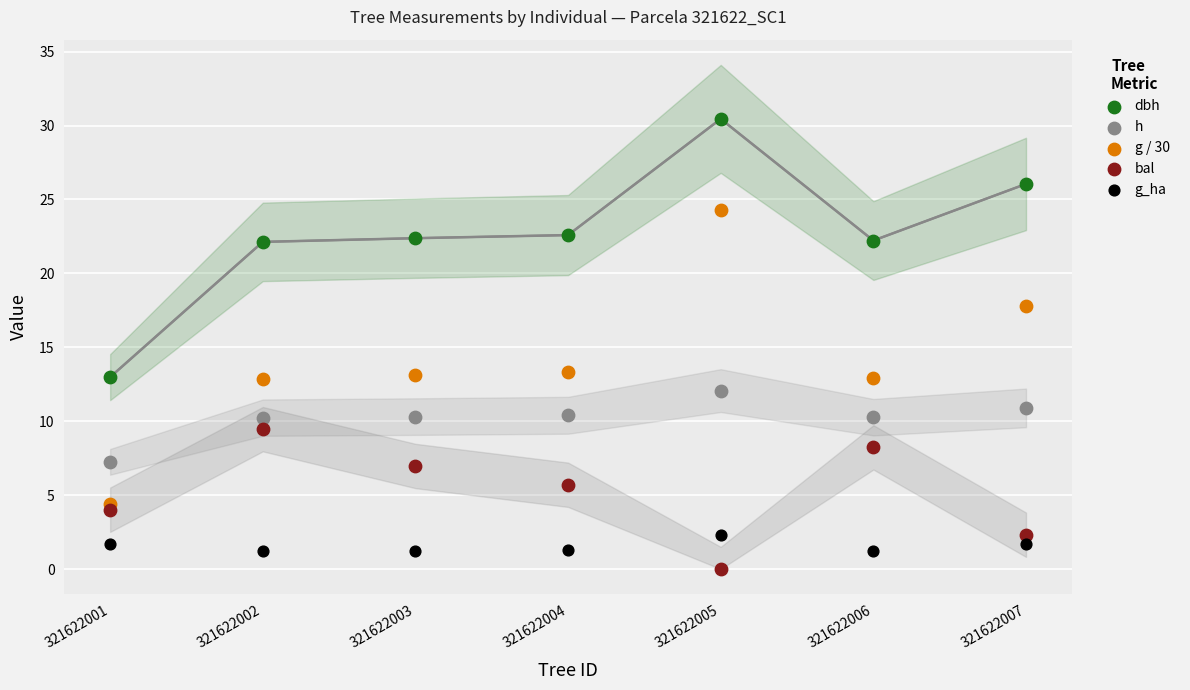

Which series has the widest spread of Y values?

g / 30